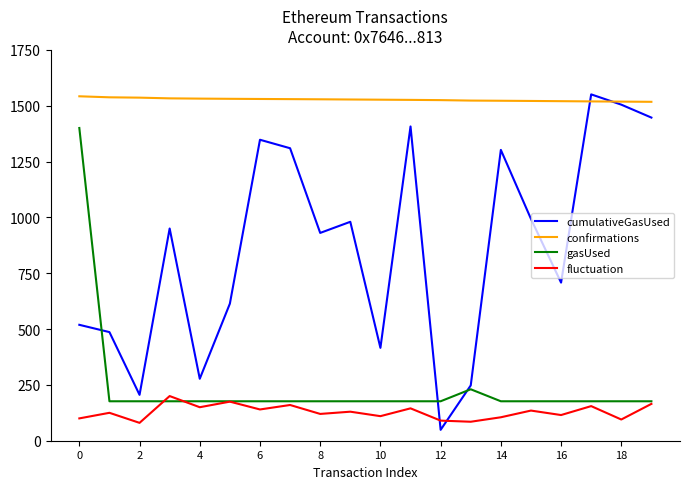

How many interior local peaks does the cumulativeGasUsed series have?

6